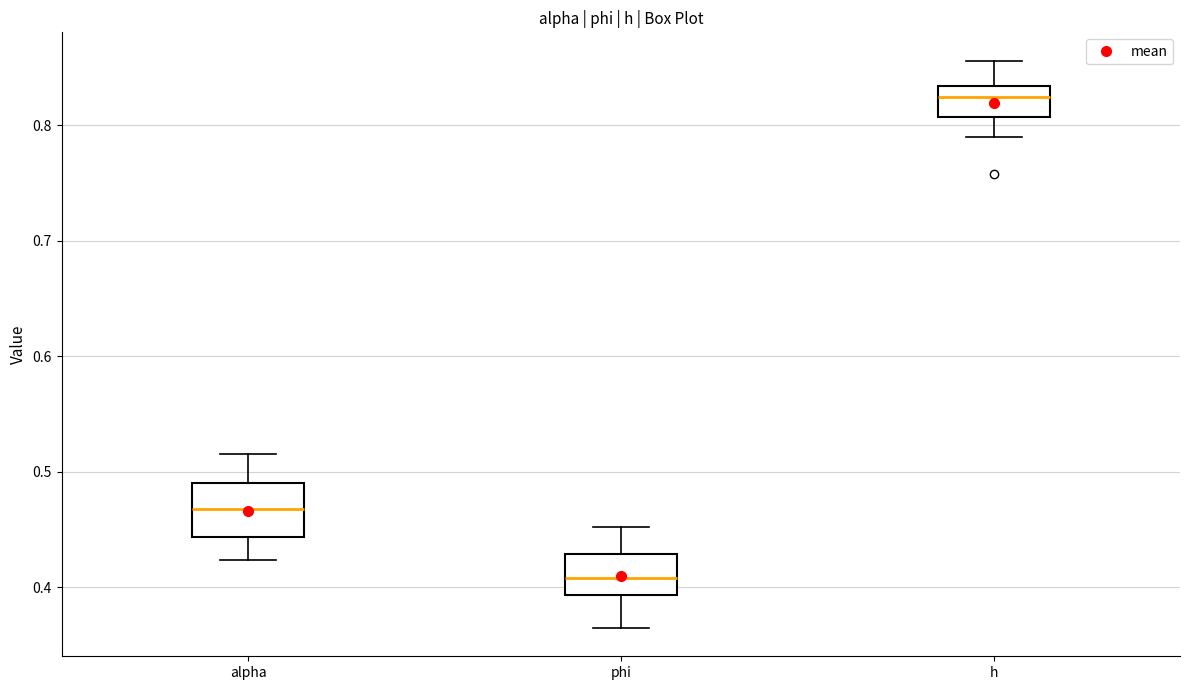

Reading left to right, transcribe this box plot: for each box, give where its median line is, the range the box spans, and where its two whiskers end, as read against the y-axis. The values are not printed on the chart, so give them approximately, as read against the axis.

alpha: median 0.47, box 0.44 to 0.49, whiskers 0.42 to 0.52
phi: median 0.41, box 0.39 to 0.43, whiskers 0.36 to 0.45
h: median 0.82, box 0.81 to 0.83, whiskers 0.79 to 0.86